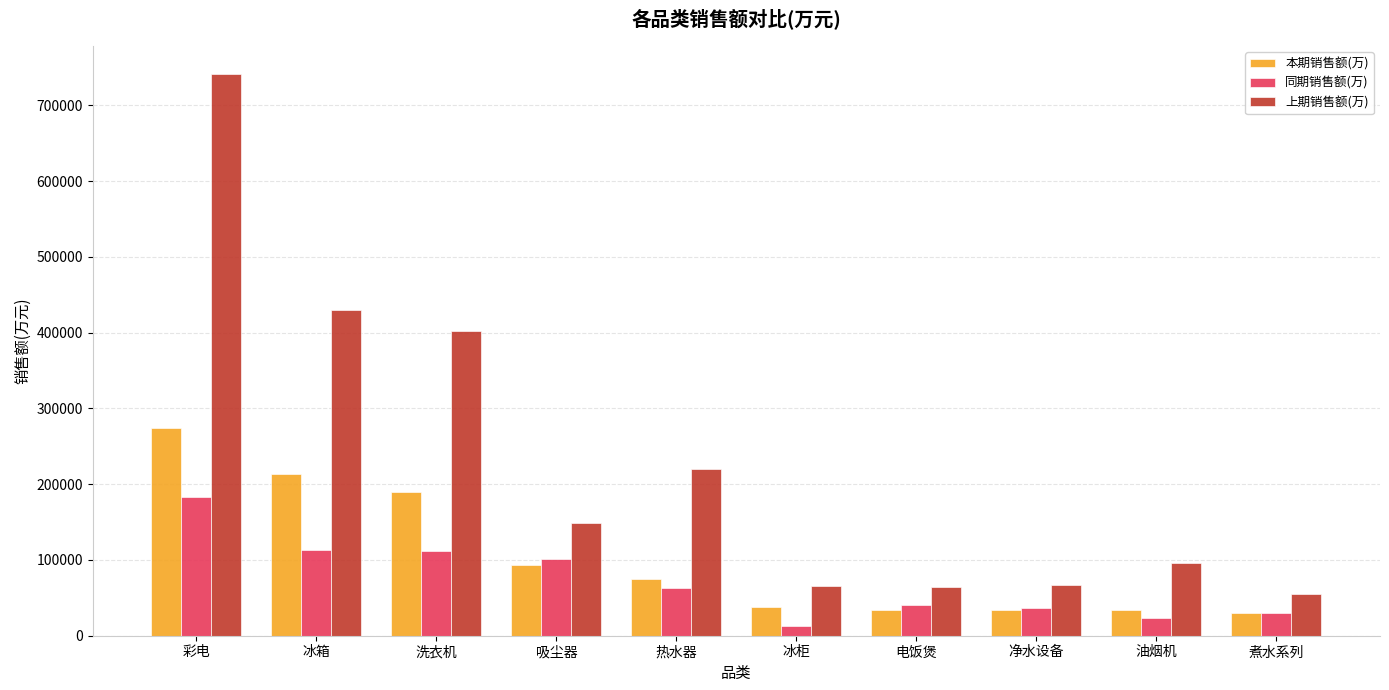

At how many categories does at least one series exceed 312933?

3